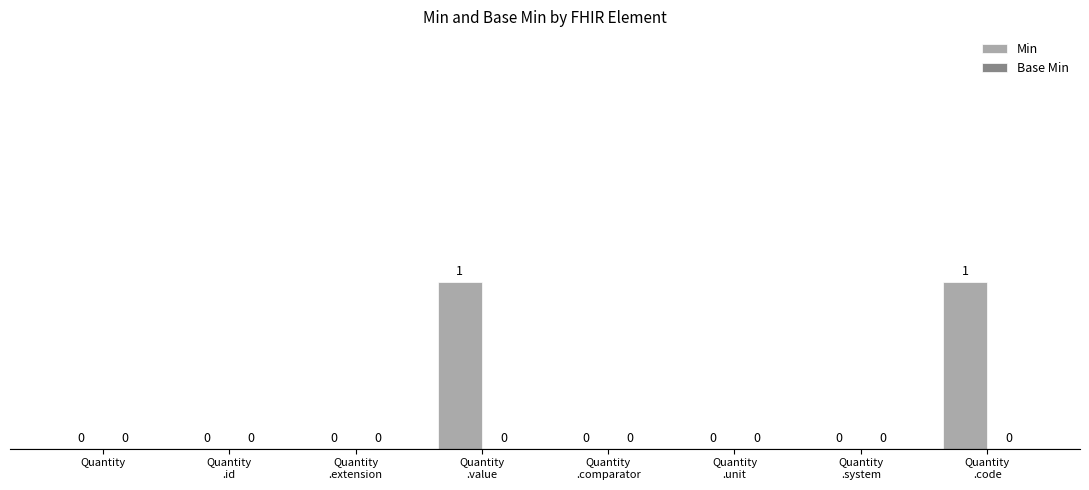

True or false: the data shows -1 at Quantity.

False